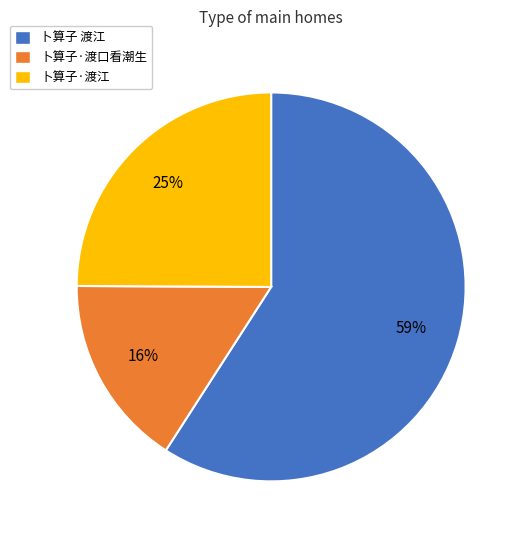

To the nearest percent, what portion does 卜算子·渡口看潮生 represent?

16%